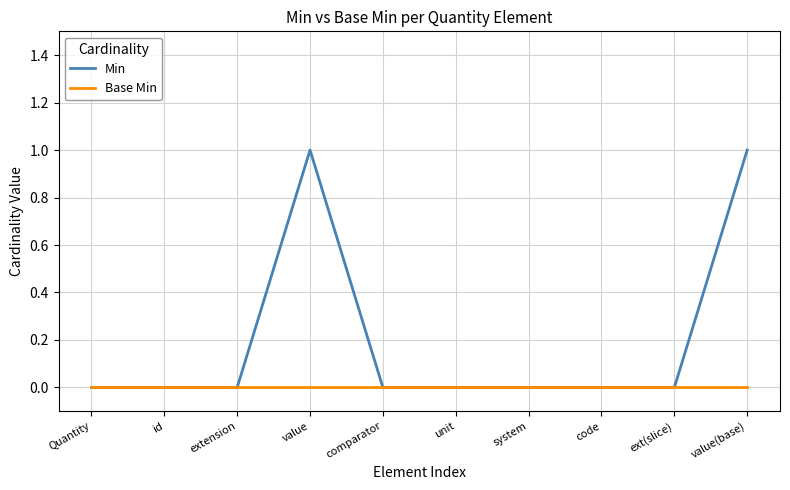

What is the difference between the second highest and second lowest values in the Min series?

1